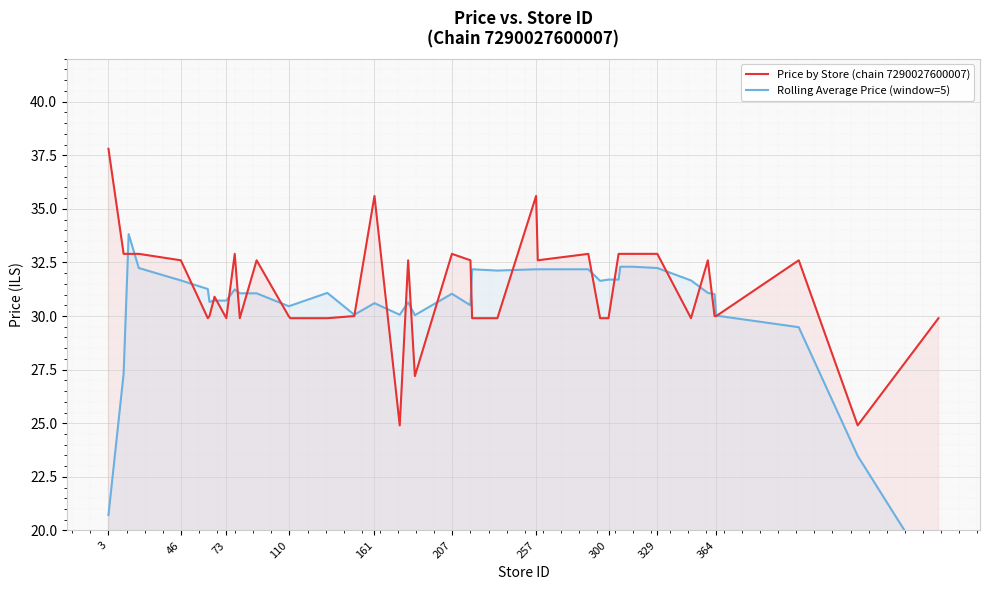

Reading left to right, extract all data points from this chart.

Price by Store (chain 7290027600007): 37.8	32.9	32.9	32.9	32.6	29.9	30.0	30.9	29.9	32.9	29.9	32.6	30.0	29.9	29.9	30.0	35.6	24.9	32.6	27.2	32.9	32.6	29.9	29.9	35.6	32.6	32.9	29.9	29.9	32.9	32.9	32.9	32.9	29.9	32.6	30.0	30.0	32.6	24.9	29.9
Rolling Average Price (window=5): 20.7	27.3	33.8	32.2	31.7	31.3	30.7	30.7	30.7	31.2	31.1	31.1	30.5	30.5	31.1	30.1	30.6	30.1	30.6	30.0	31.0	30.5	32.2	32.1	32.2	32.2	32.2	31.6	31.7	31.7	32.3	32.3	32.2	31.7	31.1	31.0	30.0	29.5	23.5	17.5